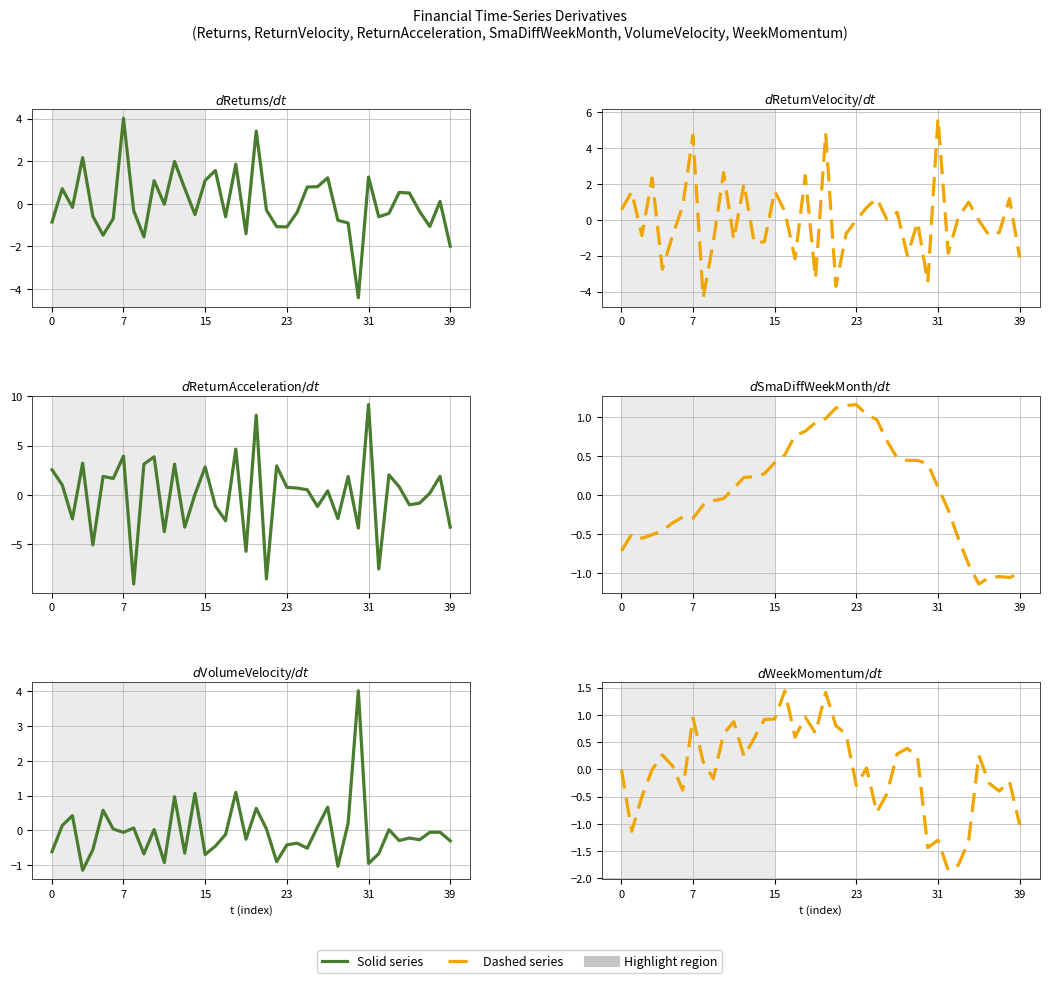

How many lines are shown in the chart?

6